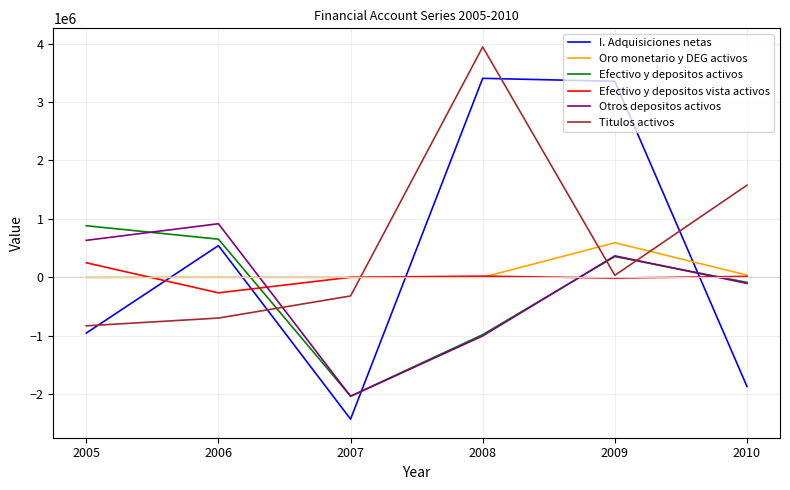

True or false: Efectivo y depositos vista activos and Oro monetario y DEG activos intersect in this chart.

True